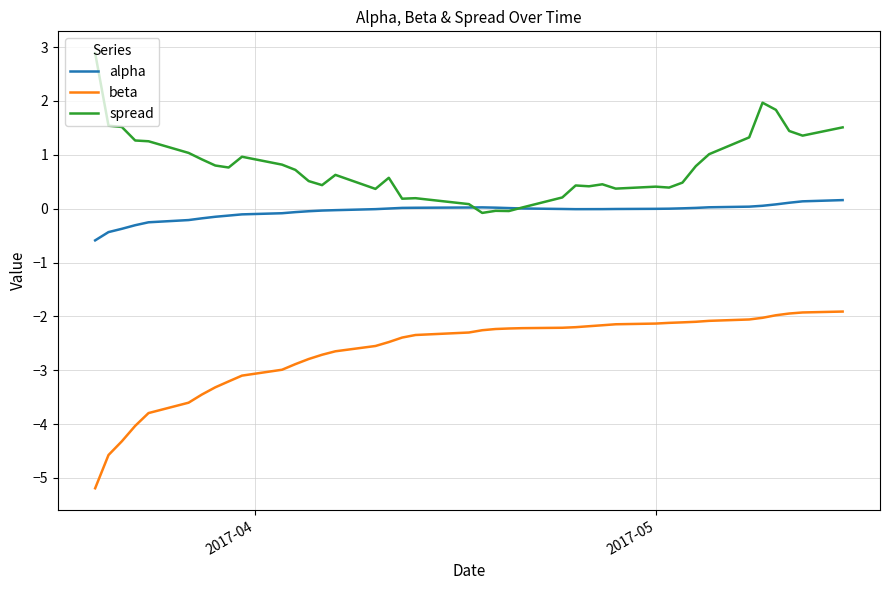

What is the minimum value for alpha?

-0.6